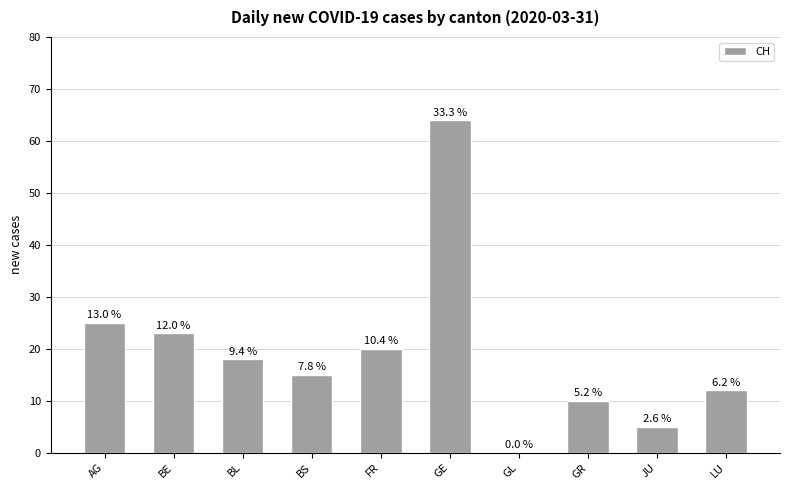

What is the label of the 9th bar from the right?

BE